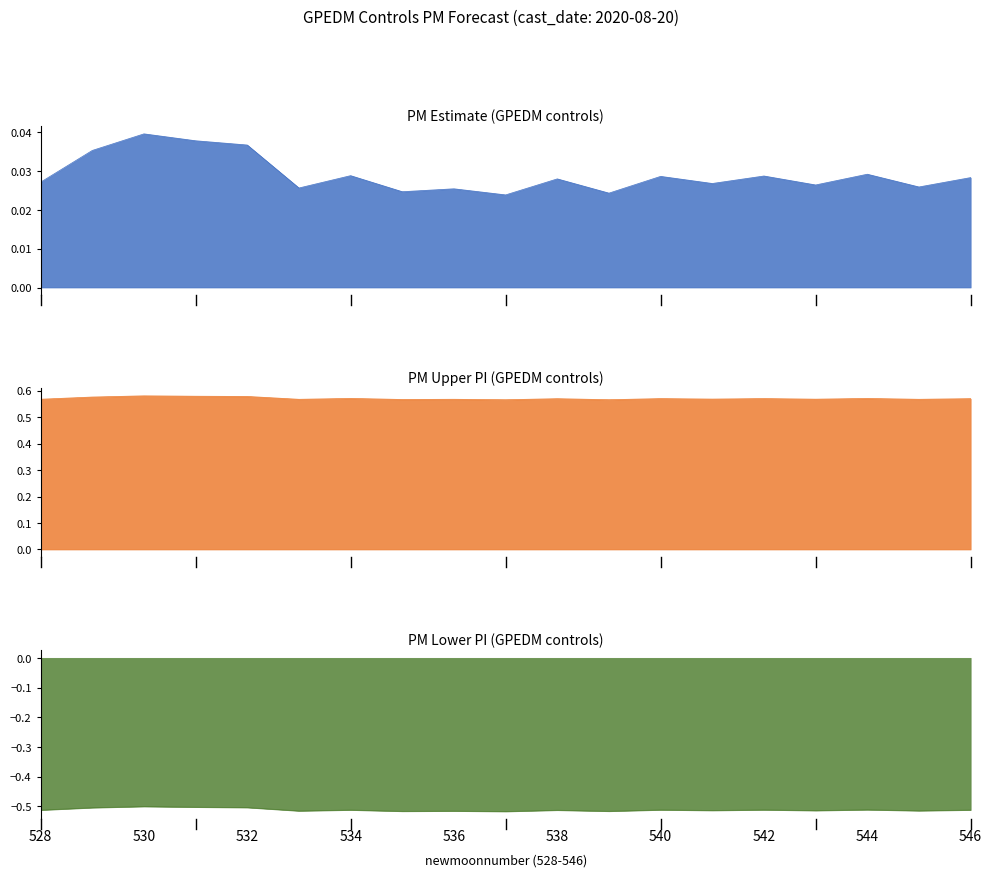

Is it true that upper_pi equals 0.3 at 541?

False